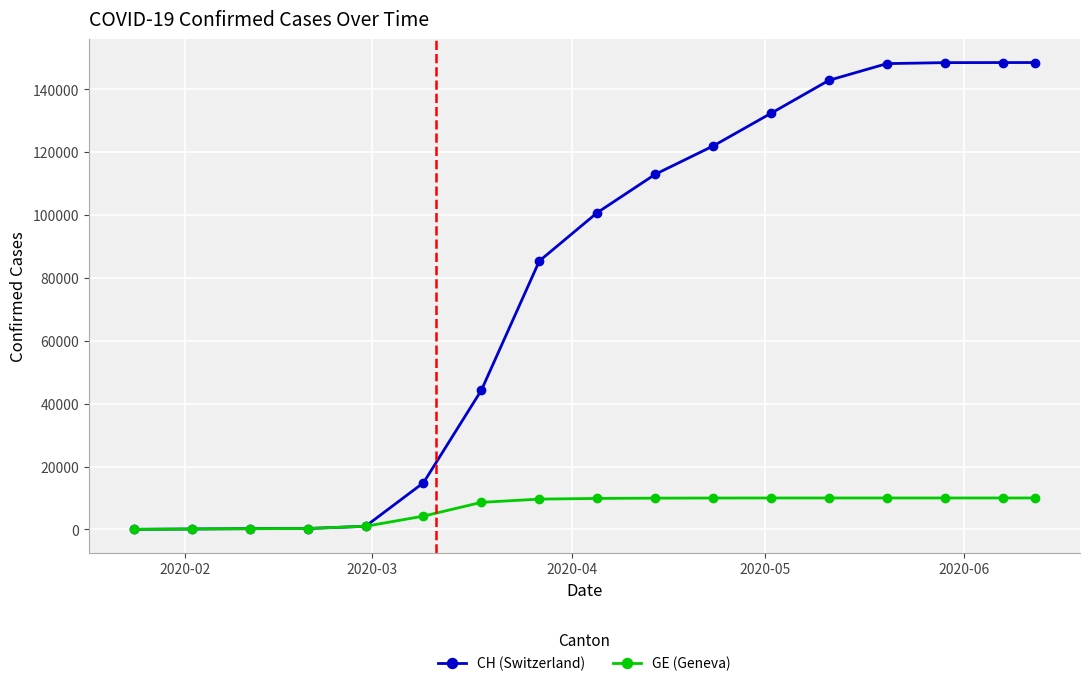

At how many categories does at least one series exceed 108786?

8